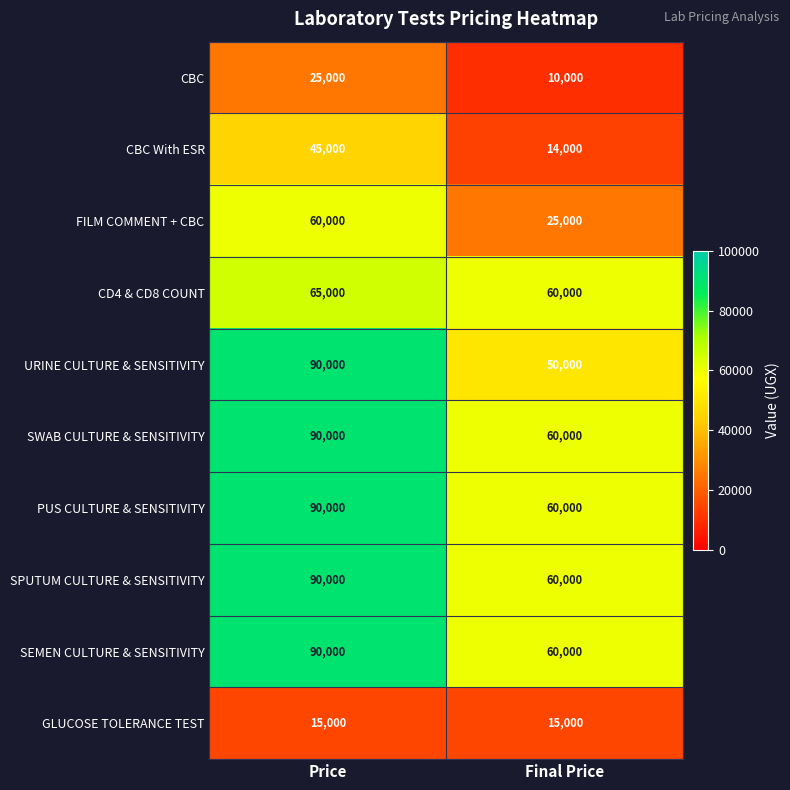

At which category is the sum across all series the highest?

Price